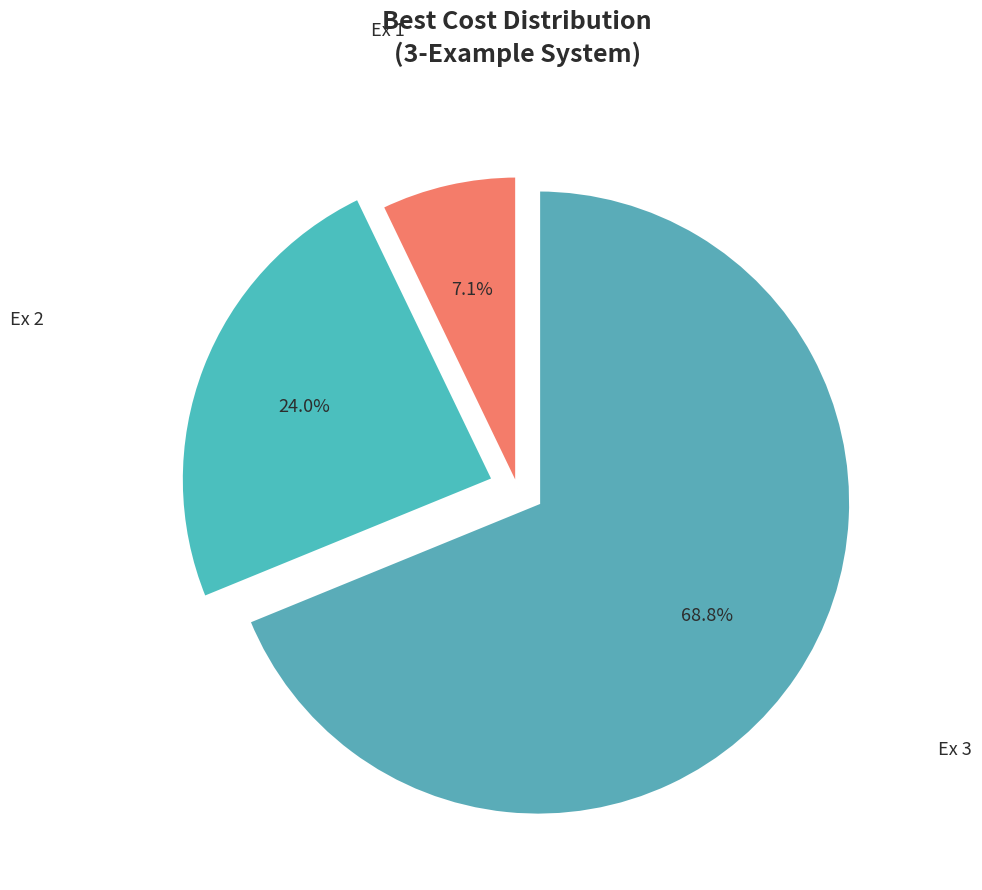

How many segments does this pie chart have?

3